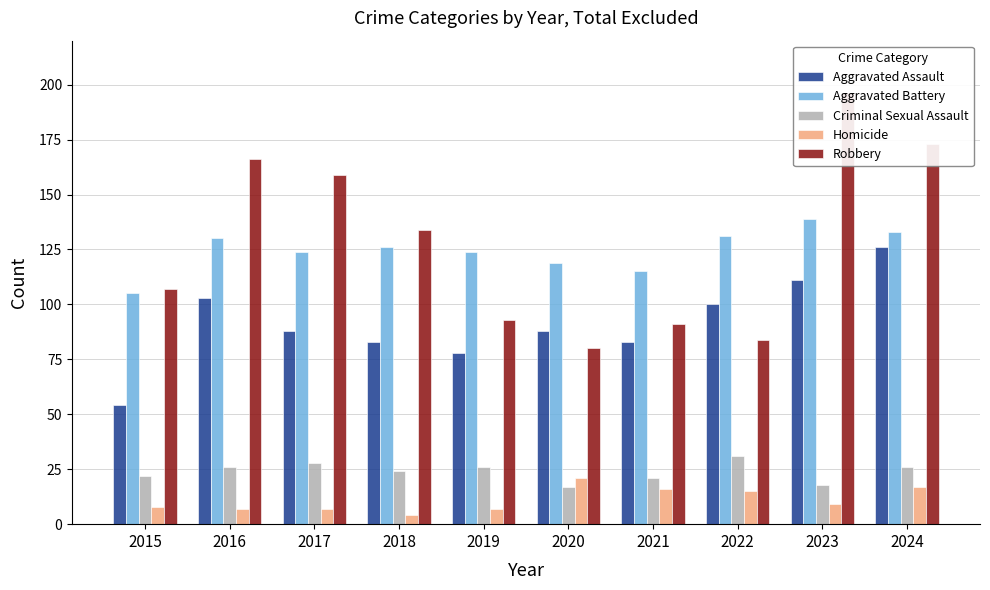

What value does the Aggravated Battery series have at 2020?

119